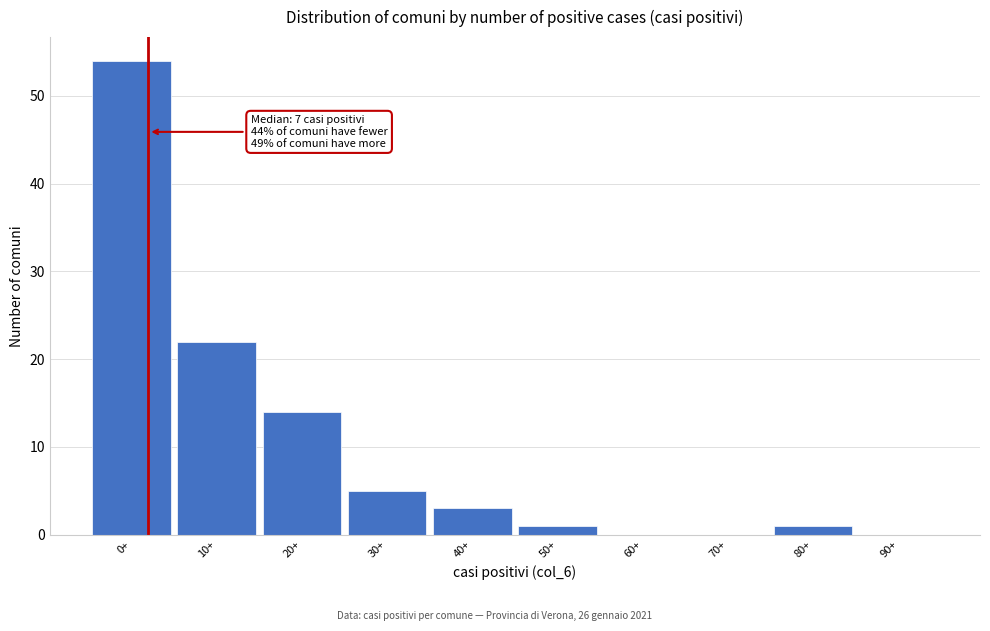

Reading left to right, list all the values displayed in this chart.

0+=54	10+=22	20+=14	30+=5	40+=3	50+=1	60+=0	70+=0	80+=1	90+=0